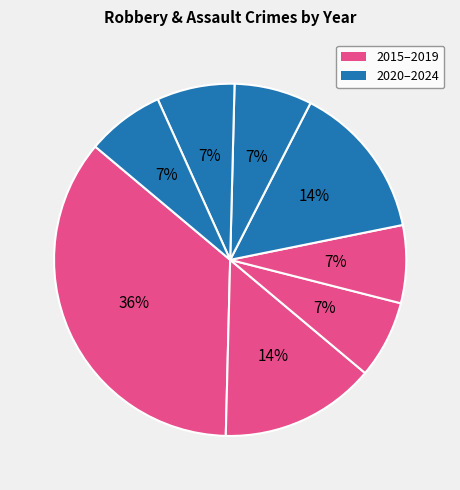

Rank the categories by value from highest to lowest.

2015, 2016, 2019, 2017, 2018, 2020, 2022, 2024